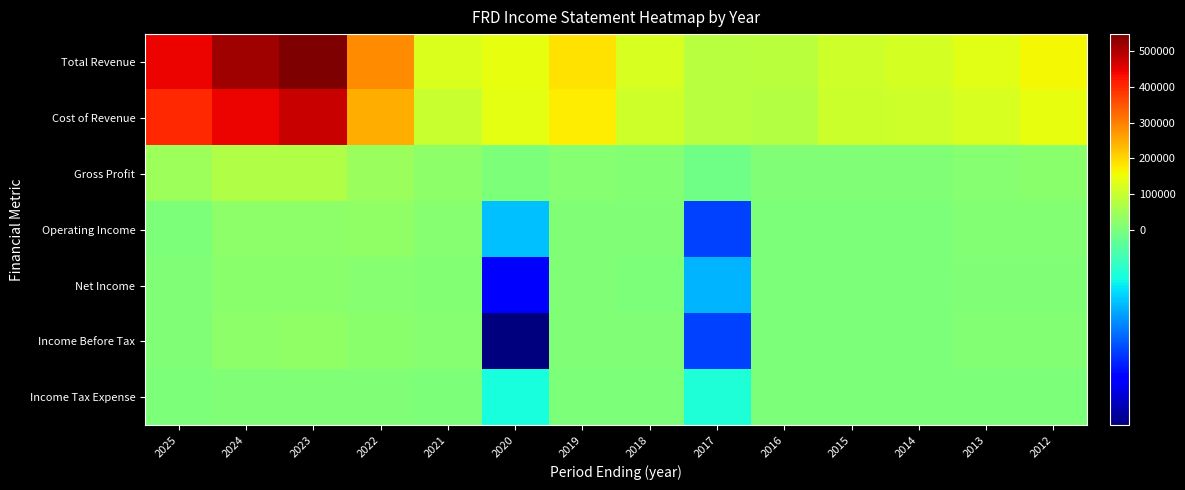

At 2017, list the series in order from smallest to largest.

Operating Income, Income Before Tax, Net Income, Income Tax Expense, Gross Profit, Total Revenue, Cost of Revenue